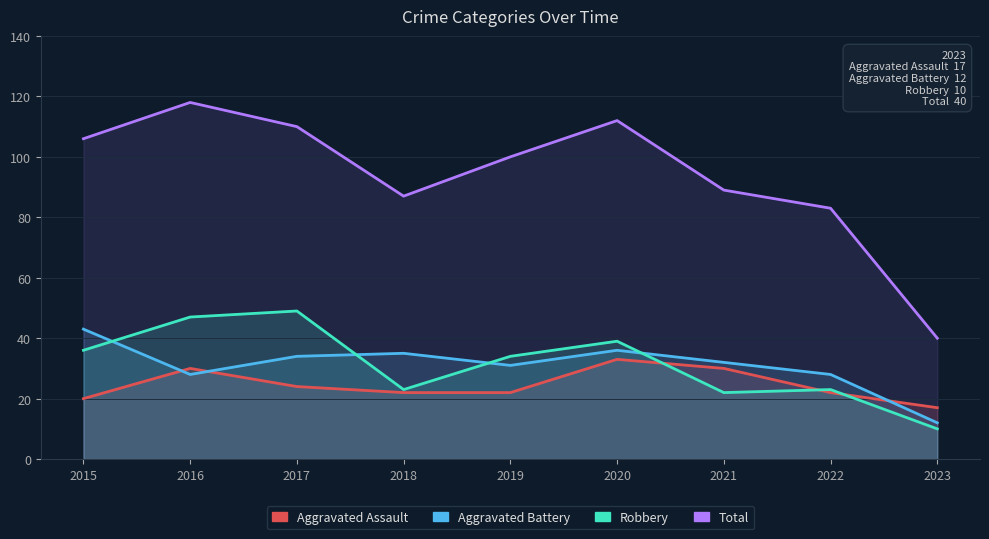

Reading left to right, transcribe all the data shown in this chart.

Aggravated Assault: 20	30	24	22	22	33	30	22	17
Aggravated Battery: 43	28	34	35	31	36	32	28	12
Robbery: 36	47	49	23	34	39	22	23	10
Total: 106	118	110	87	100	112	89	83	40